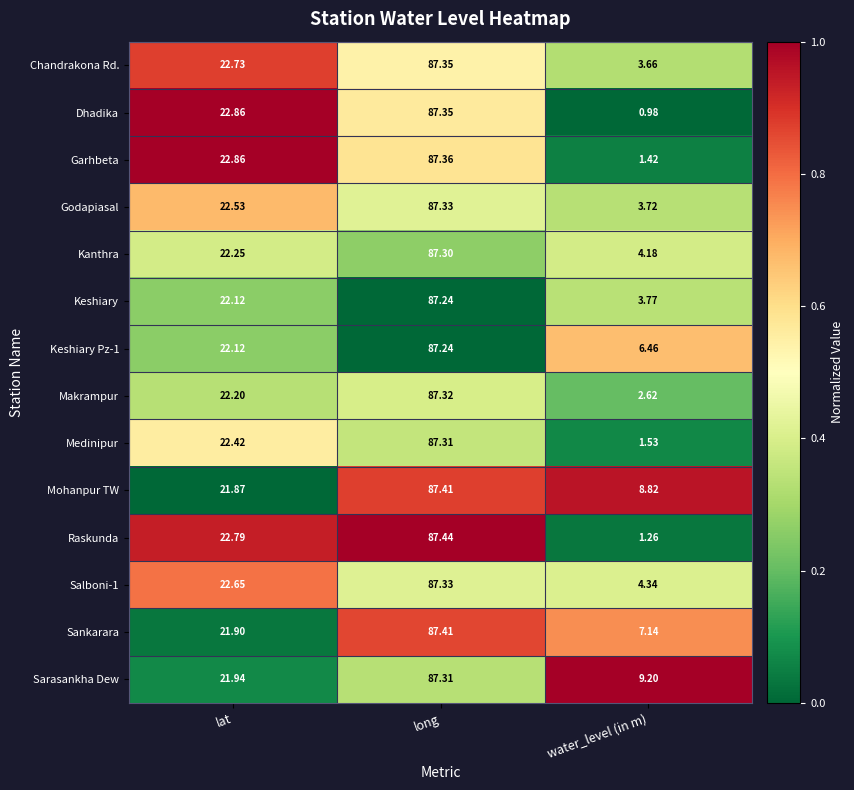

Between long and water_level (in m), which series saw the biggest shift?

Dhadika